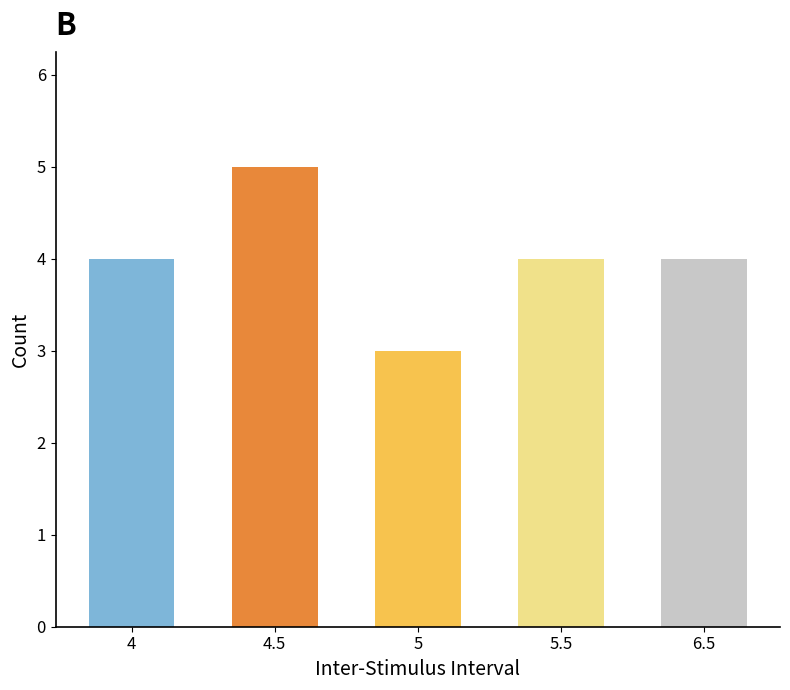

Count the number of data series in this chart.

1